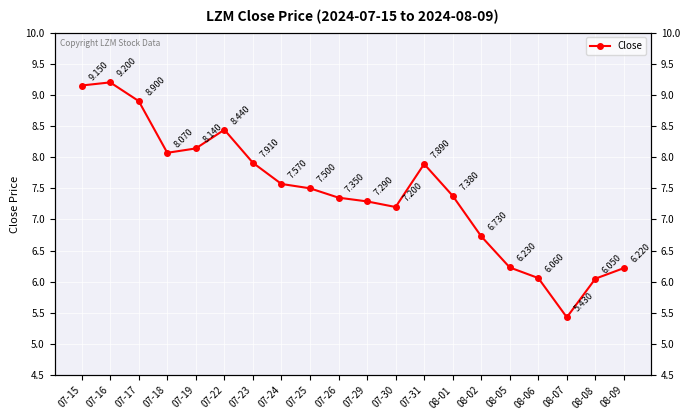

What is the change in value from 07-19 to 08-01?

-0.8